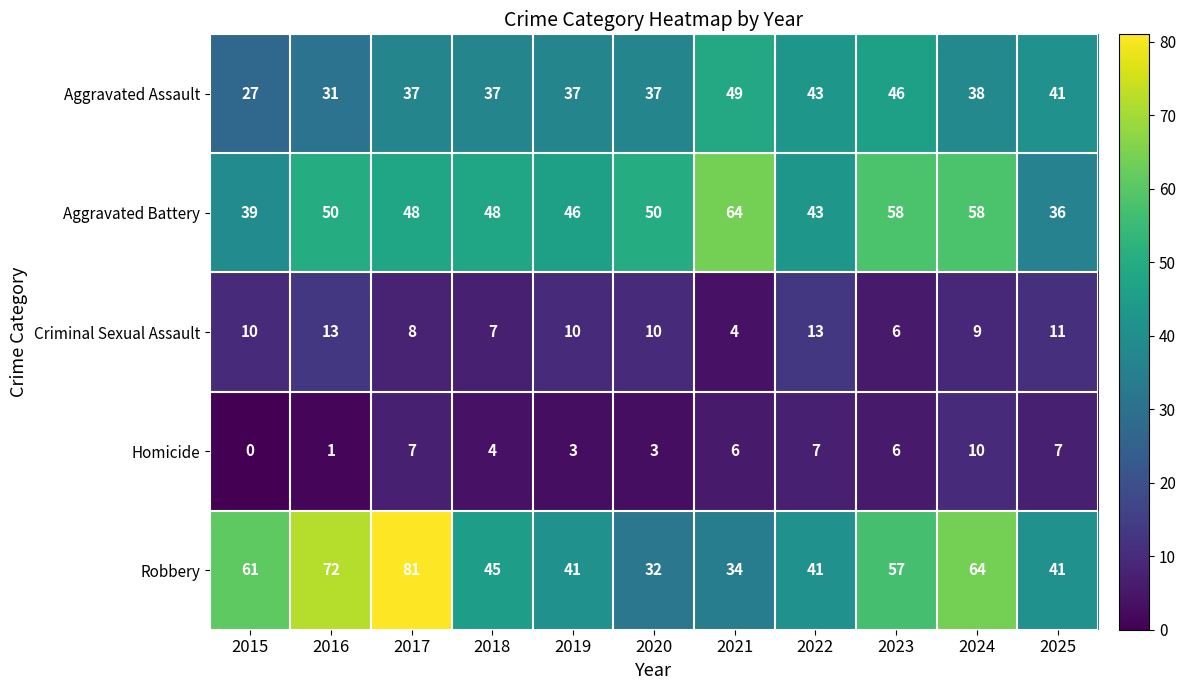

The value of Homicide at 2015 is 6. True or false?

False